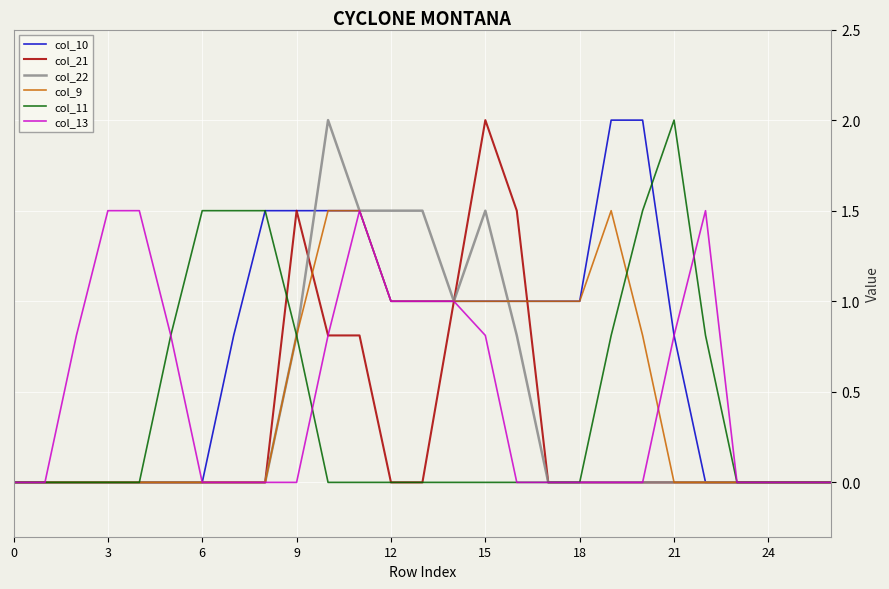

What is the highest value of the col_10 series?

2.0